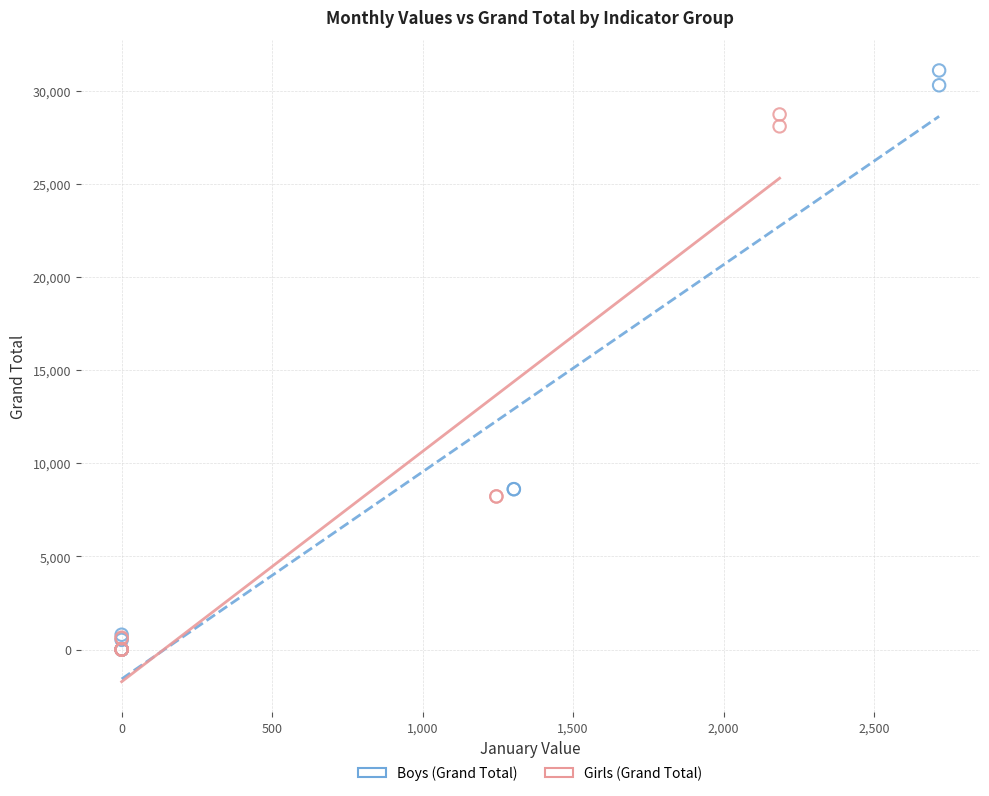

Which series has the widest spread of Y values?

Boys (Grand Total)